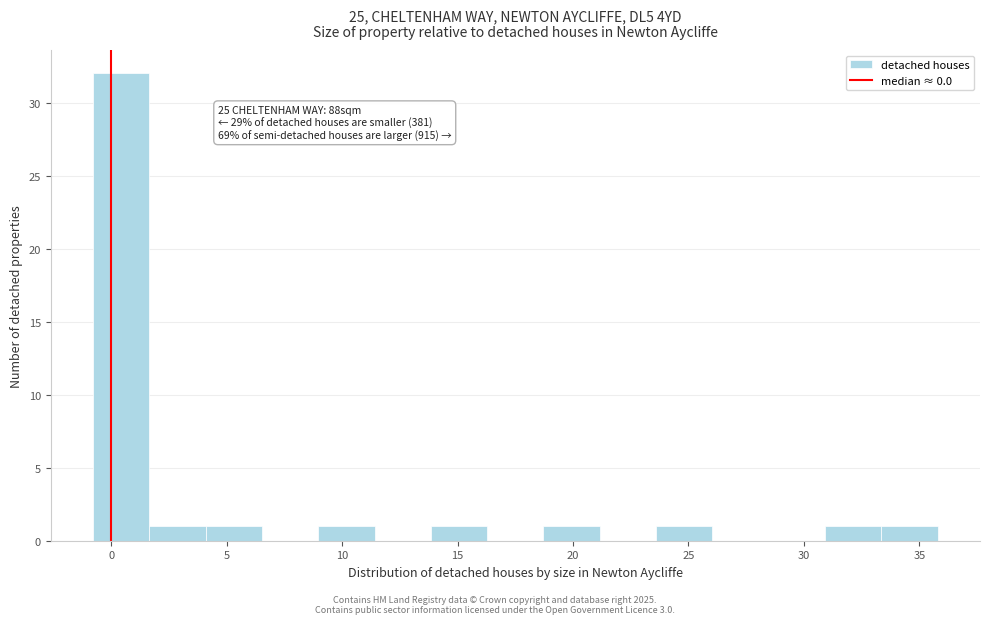

Over which range of the x-axis is the bar tallest?

-1.0 to 1.5